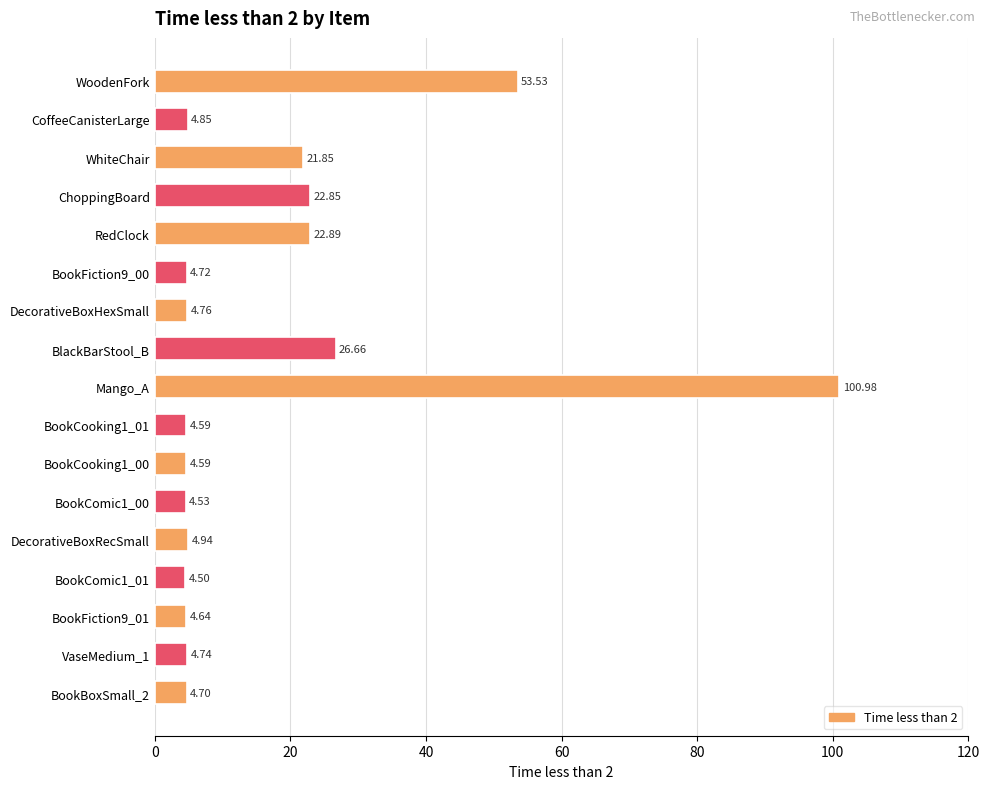

Are the bars horizontal?

Yes